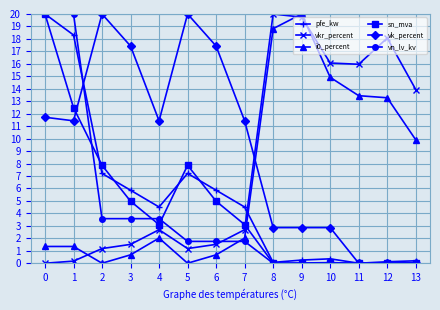

Between 3 and 4, which series saw the biggest shift?

vk_percent